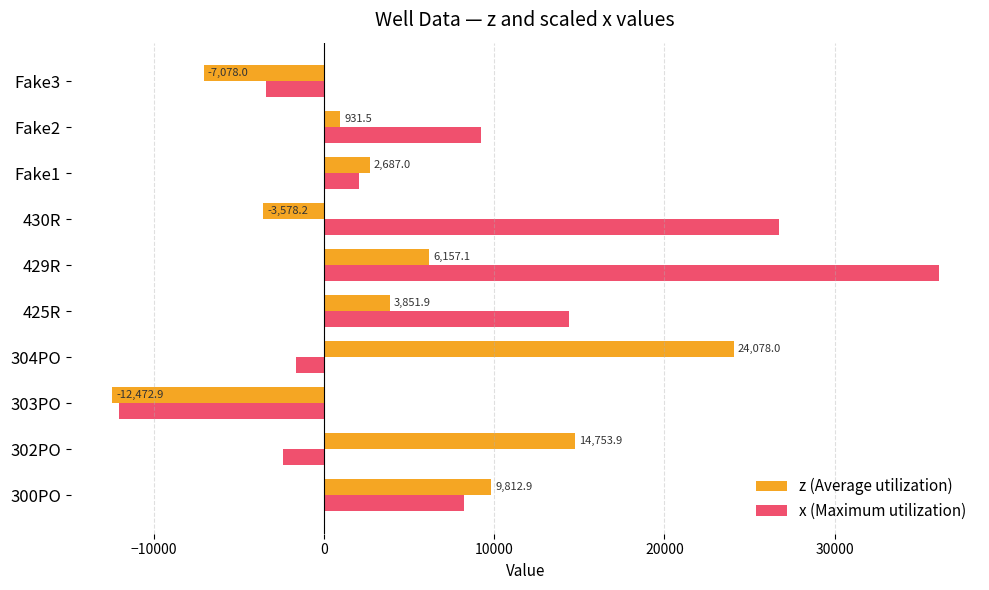

The value of x (Maximum utilization) at Fake2 is 9199.0. True or false?

True